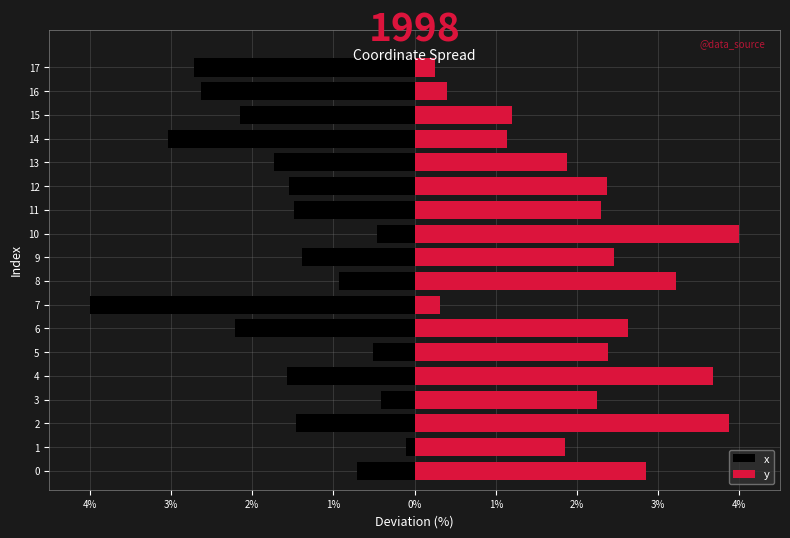

True or false: x has a value of -0.5 at 4.

False